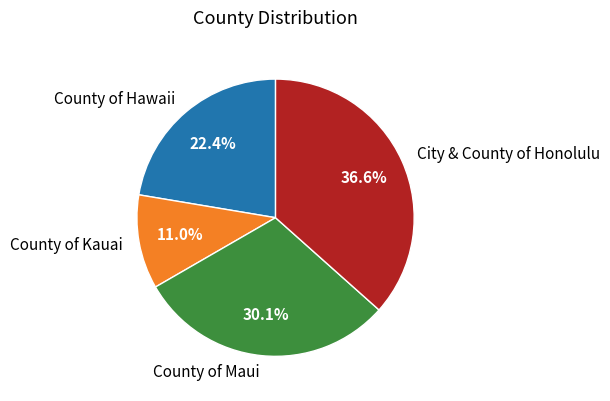

Between County of Hawaii and City & County of Honolulu, which is larger?

City & County of Honolulu